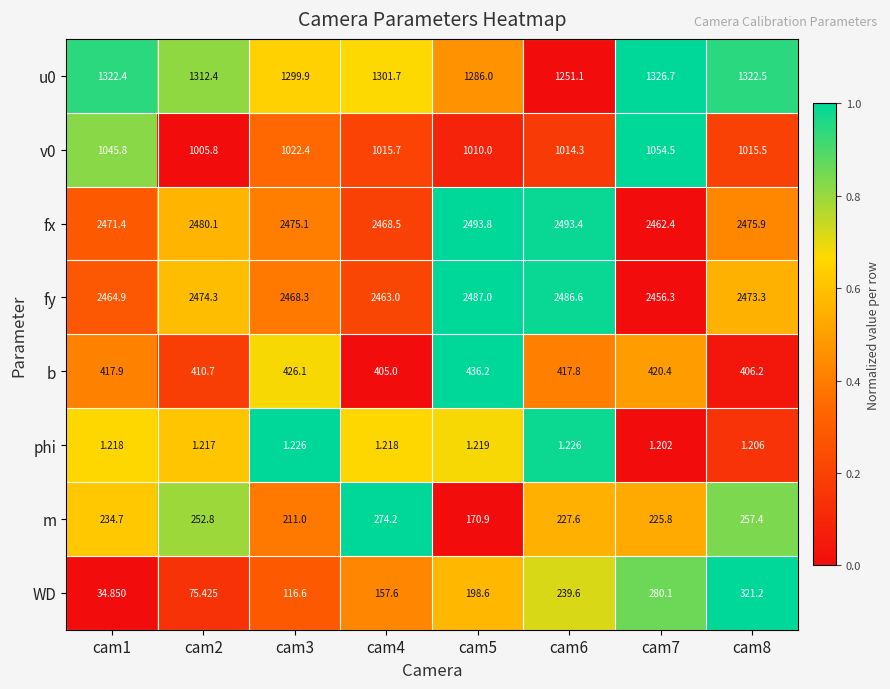

Between cam5 and cam6, which series saw the biggest shift?

m